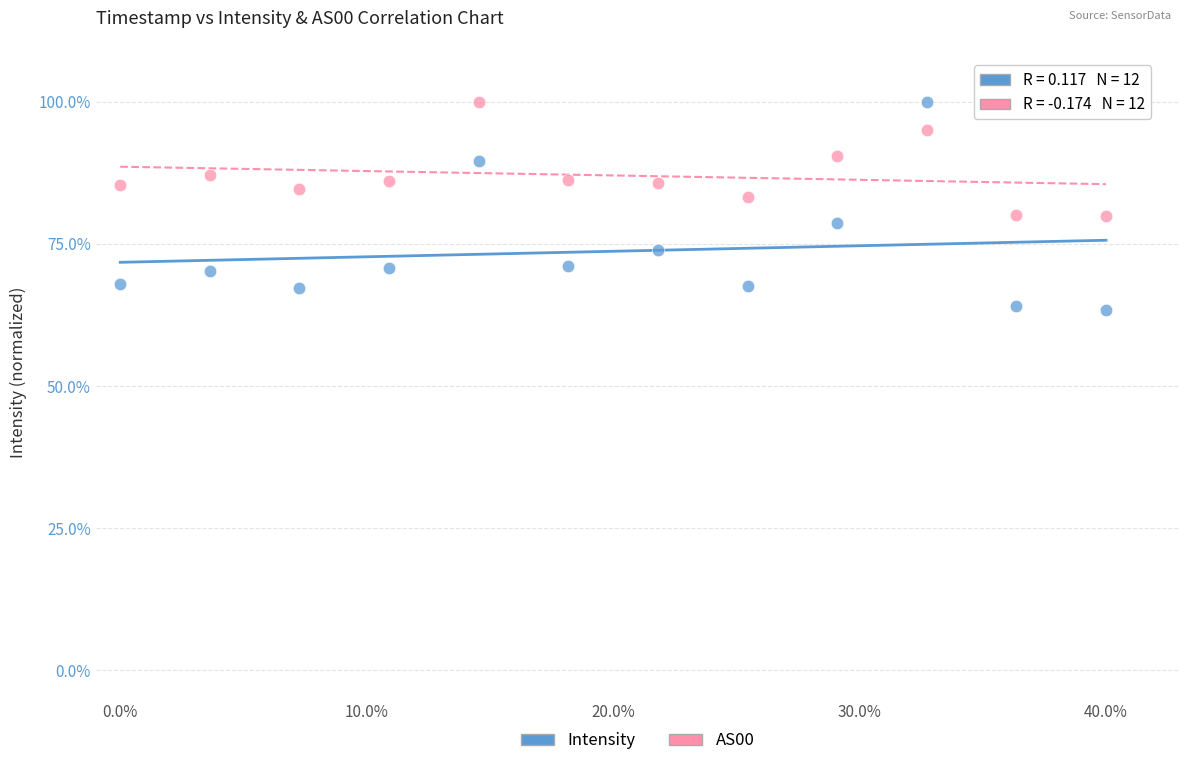

Which series reaches the minimum Y coordinate?

Intensity